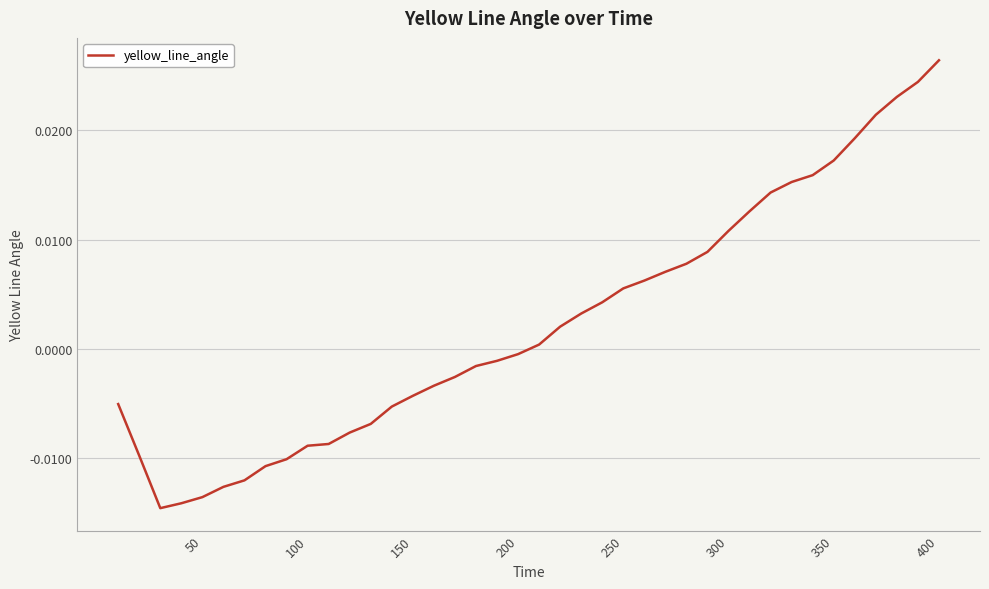

Which category has the highest value across all series?

400